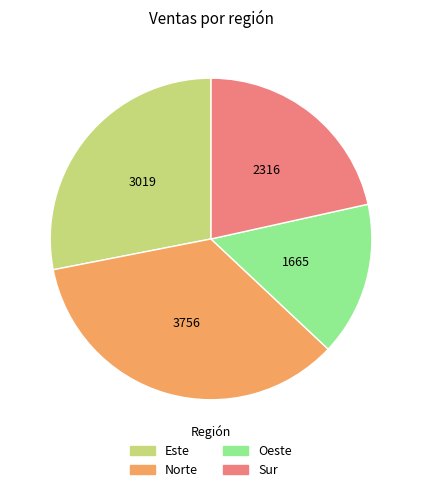

Is it true that Norte is 35% of the pie?

True